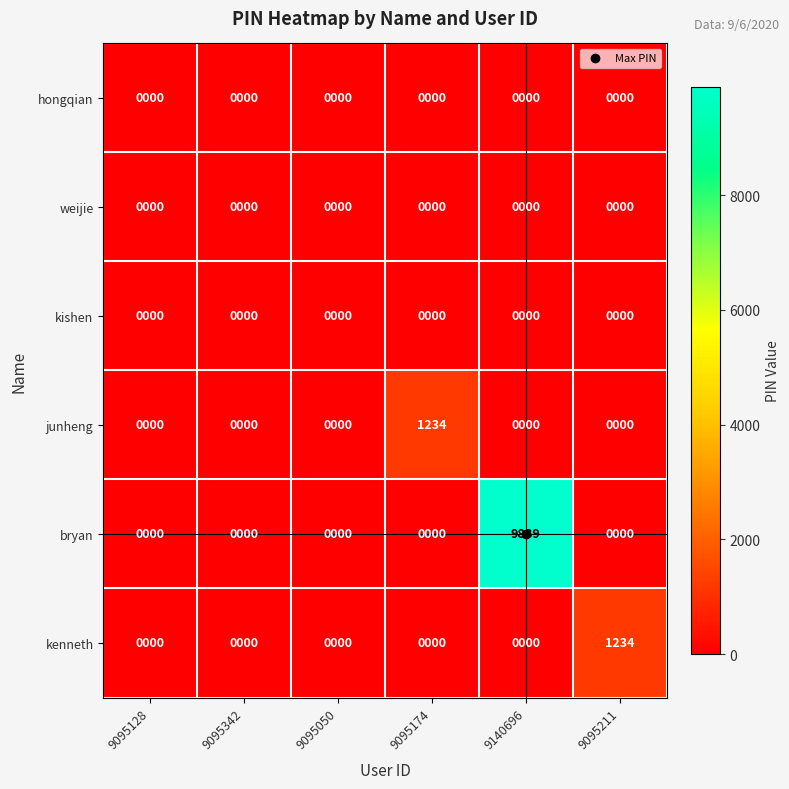

What is the average value of the kenneth series?

206